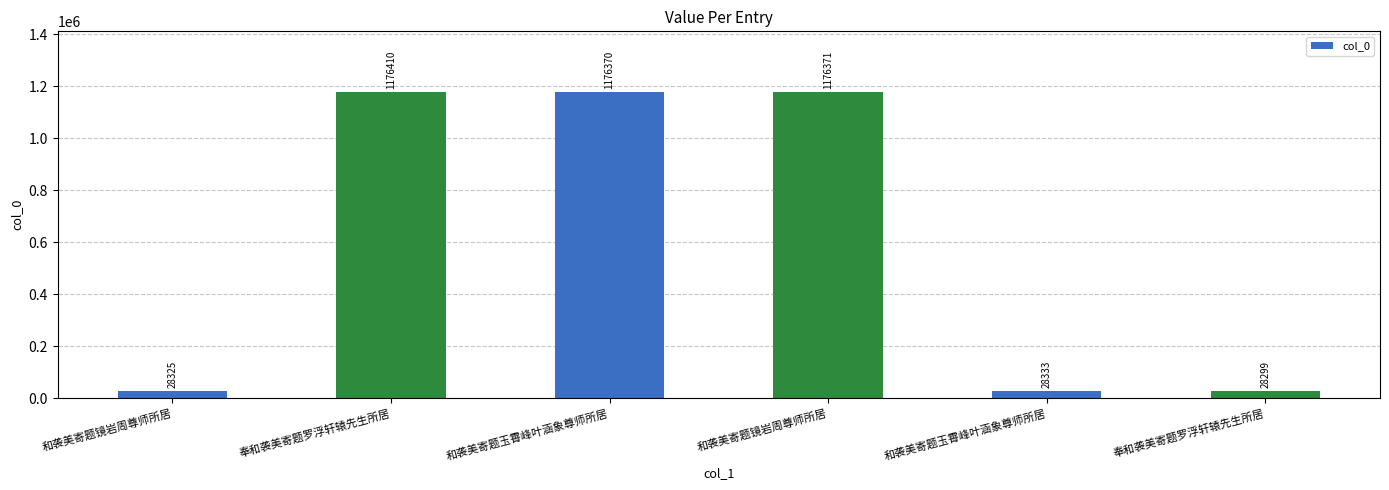

Does the chart contain any negative values?

No